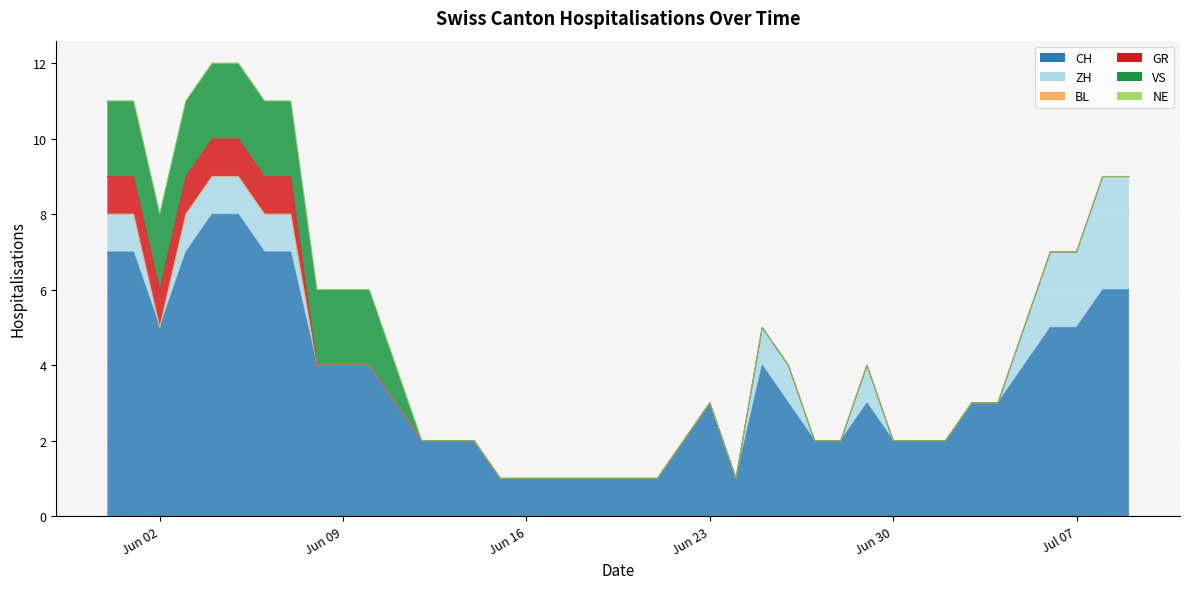

At how many categories does at least one series exceed 7?

2